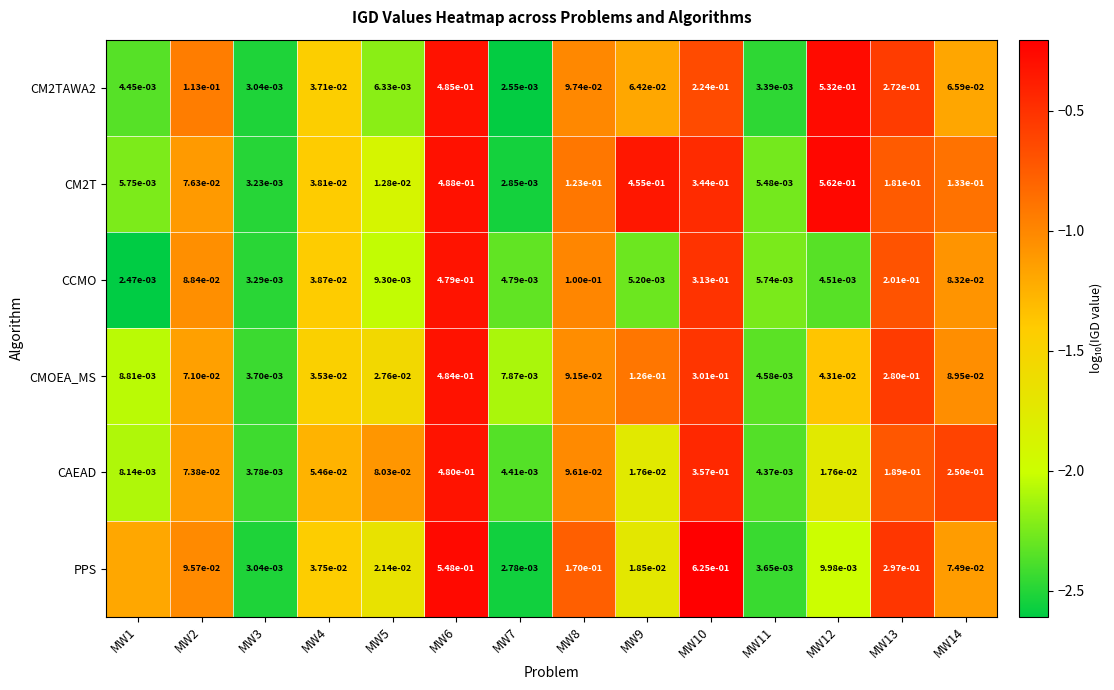

What is the greatest value displayed?

-0.2